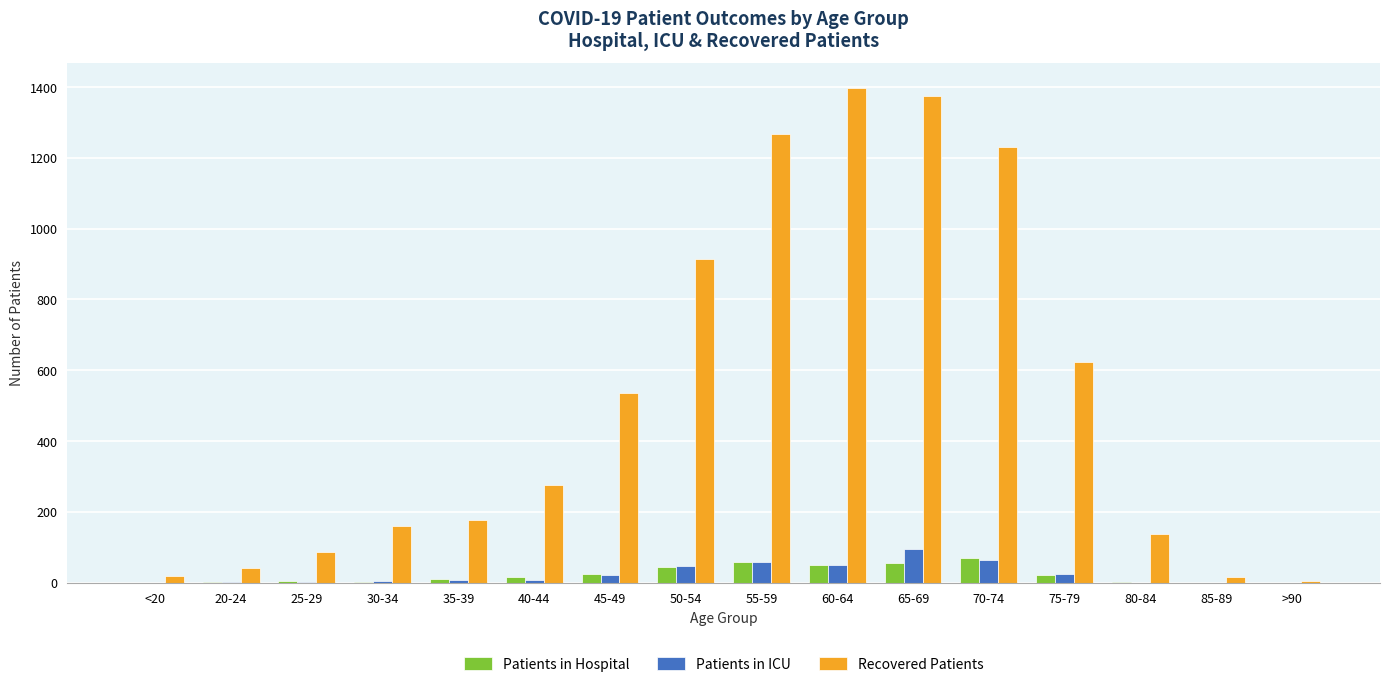

What is the difference between the Patients in Hospital values at 30-34 and 75-79?

20